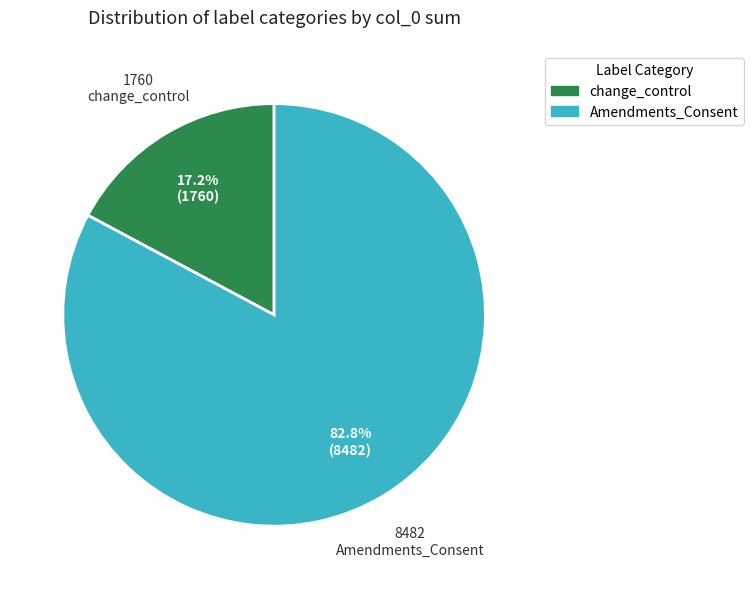

Is there a majority slice in this chart?

Yes